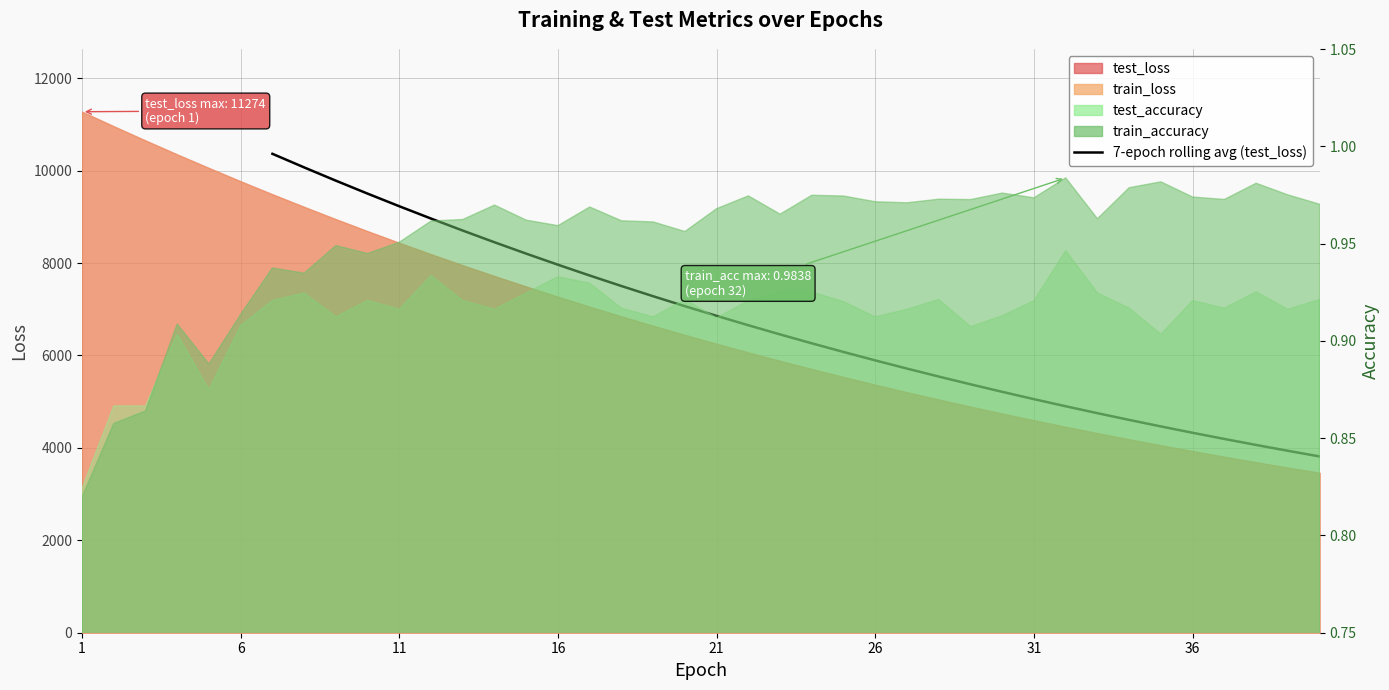

True or false: the data shows 6500.0 at 26.

False